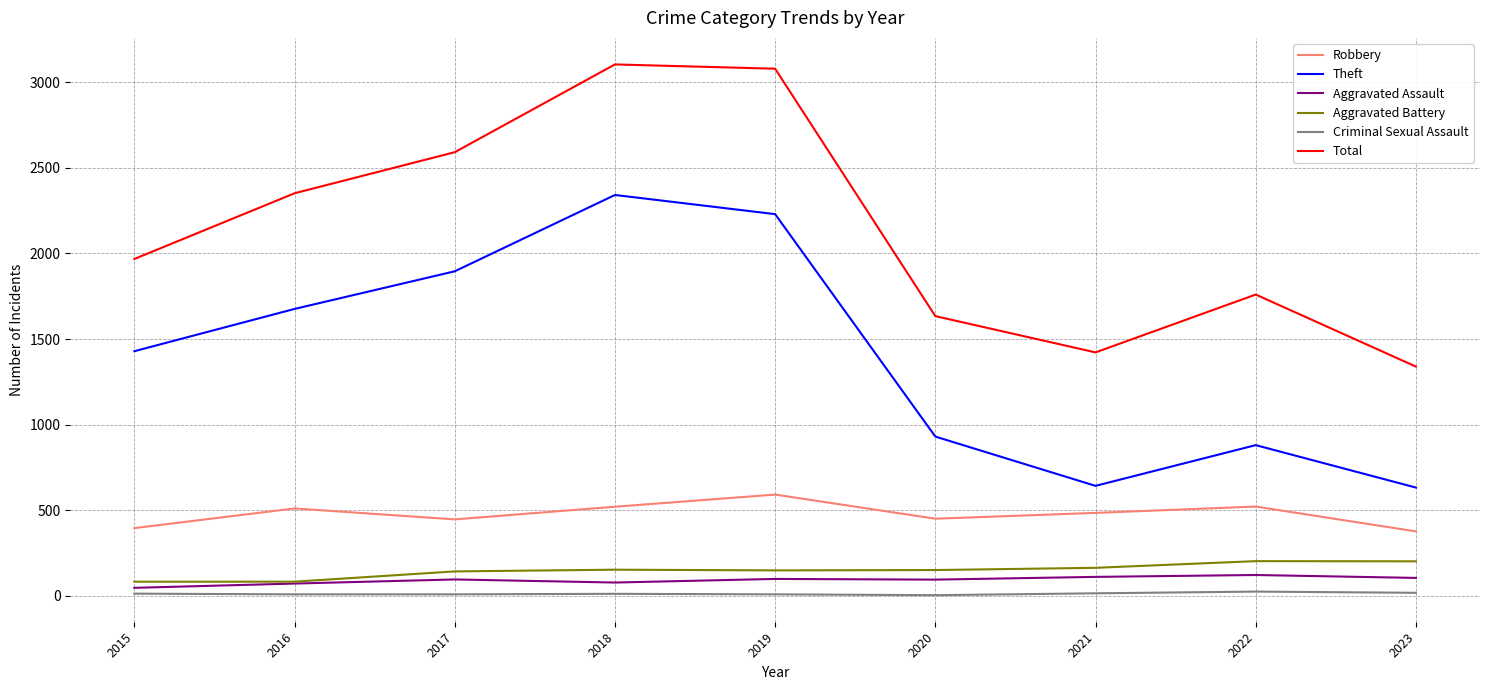

What is the maximum value shown in the chart?

3105